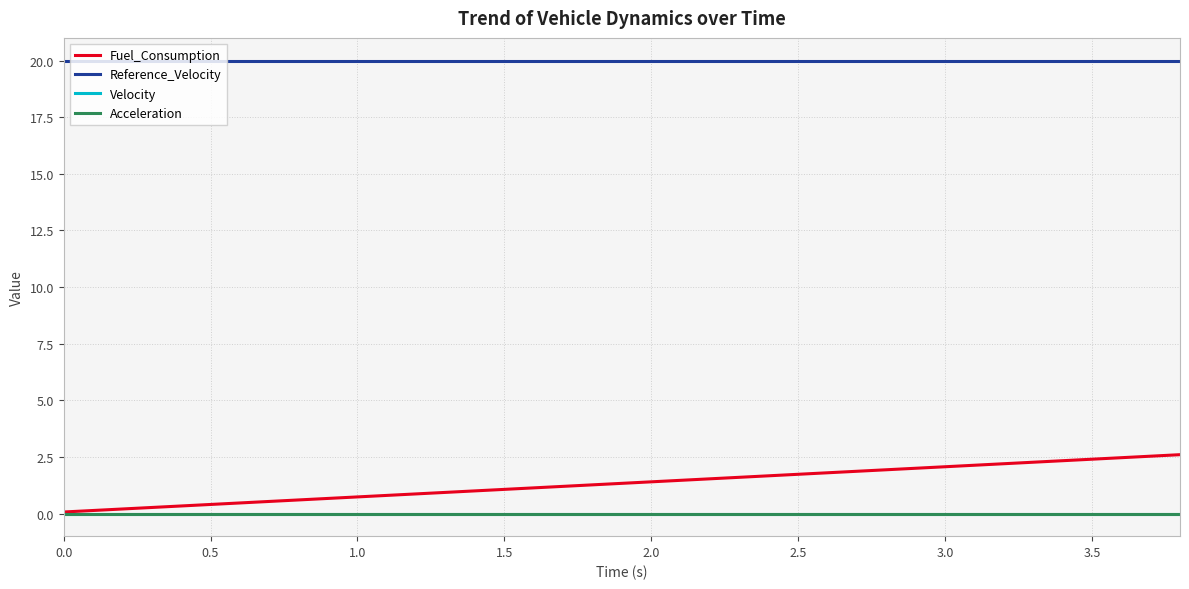

Does the chart display data point markers on the line(s)?

No